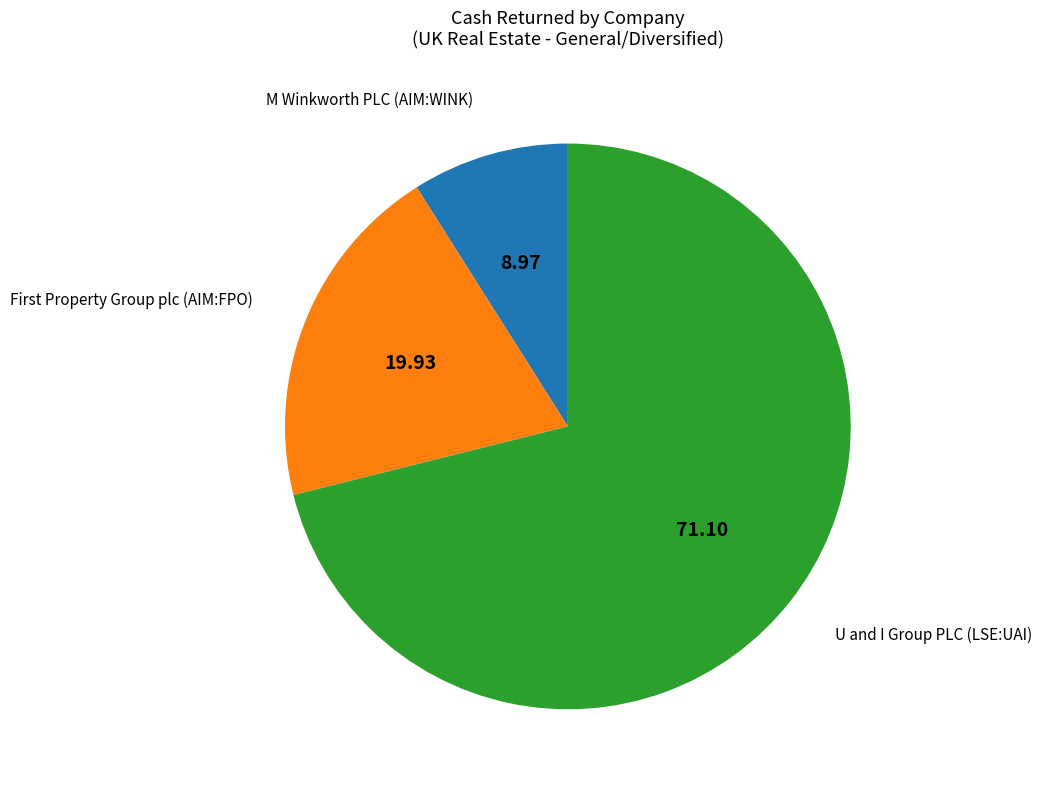

Does any single category account for the majority?

Yes